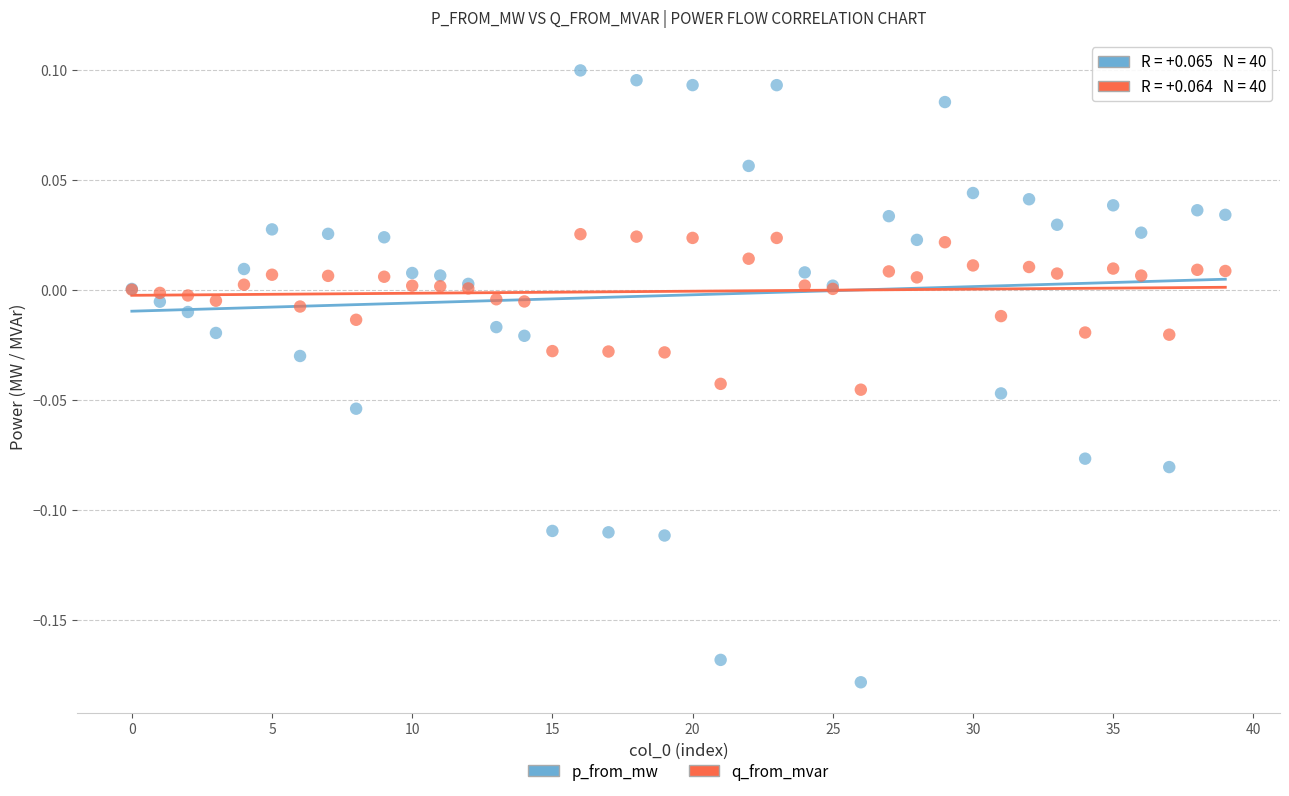

Which series contains the highest Y value?

p_from_mw